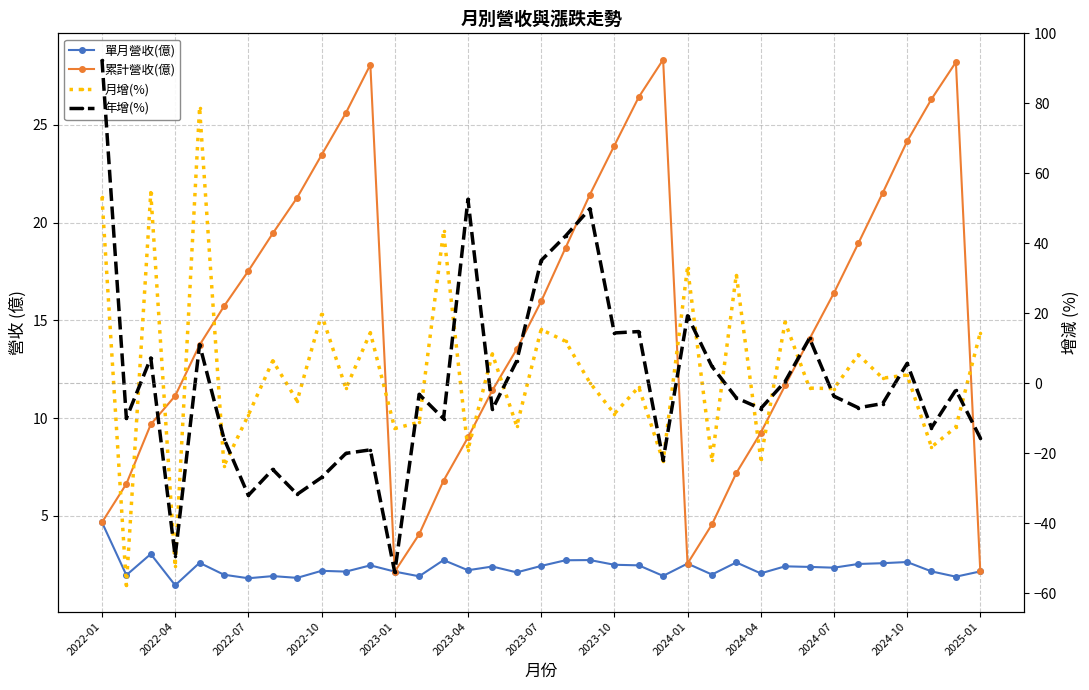

How many series are shown in this chart?

4